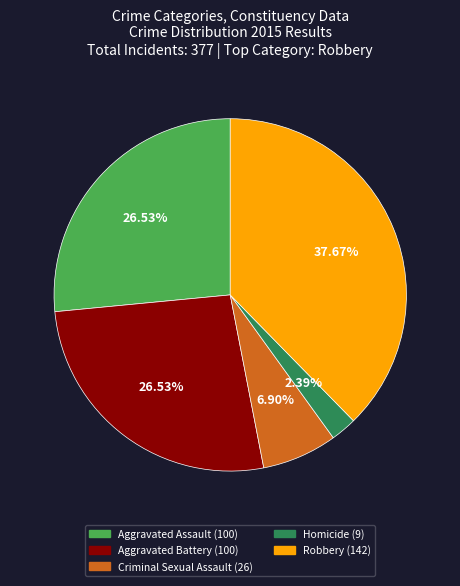

Which slice is the largest?

Robbery